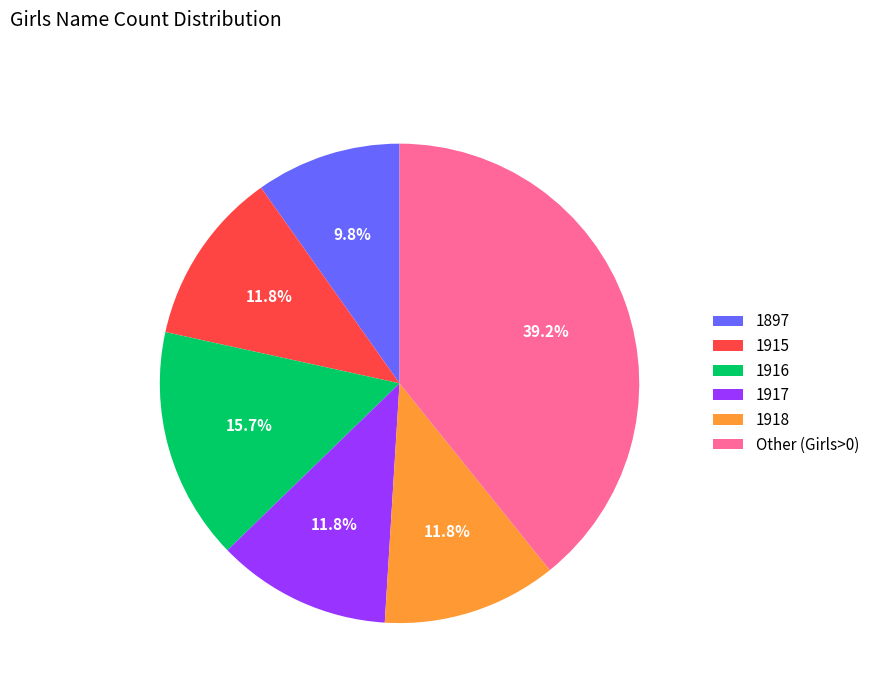

Which category has the biggest portion of the pie?

Other (Girls>0)